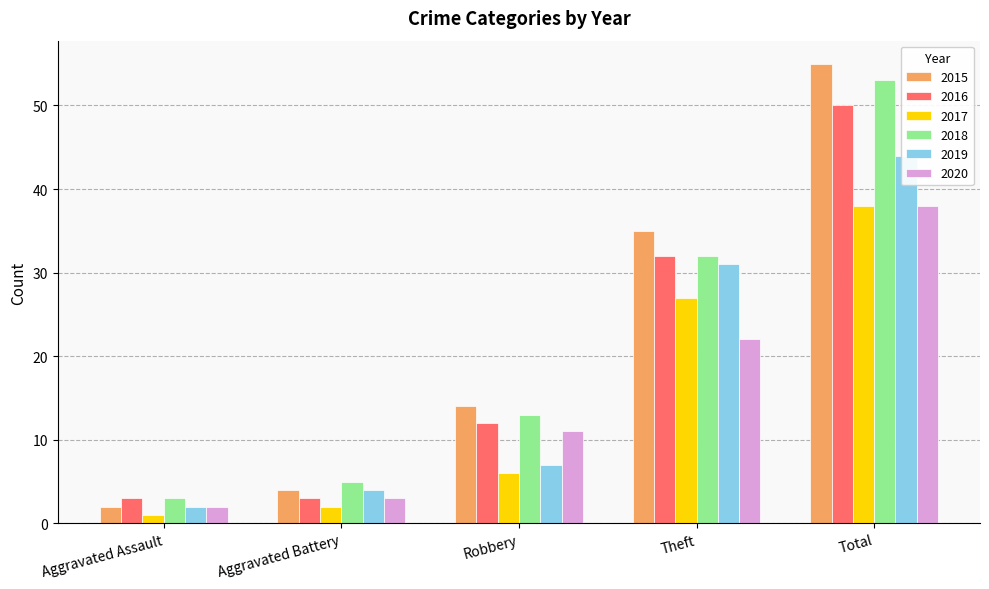

What is the label of the 4th bar from the right?

Aggravated Battery